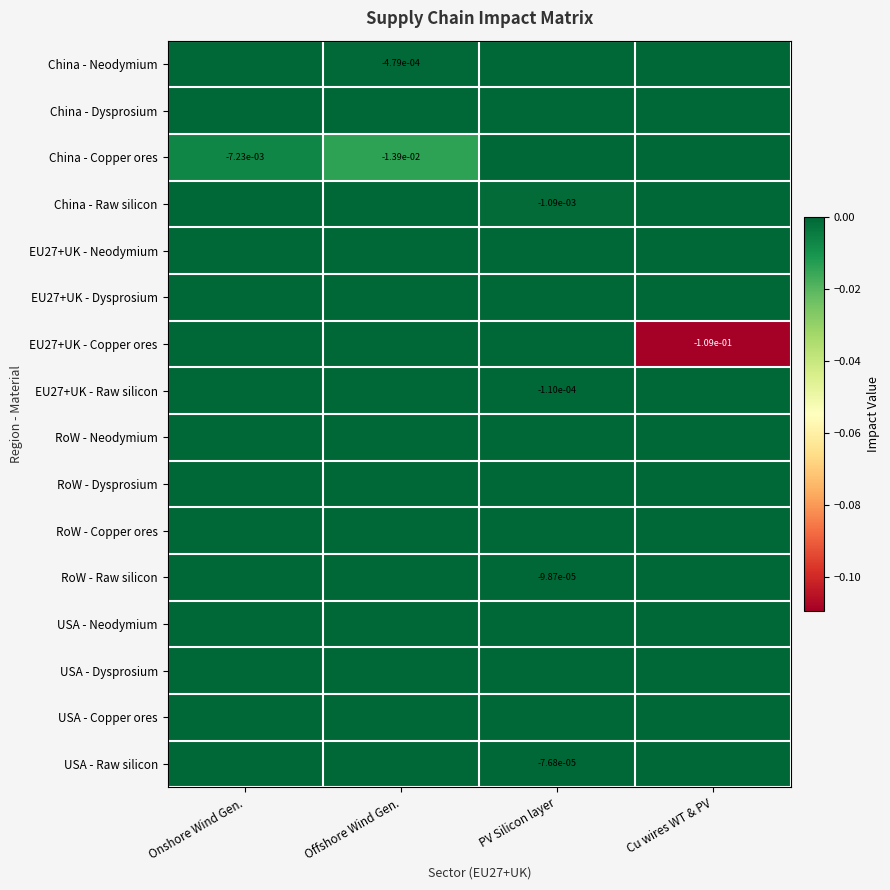

Where is RoW - Copper ores nearest to the value 0?

Onshore Wind Gen.